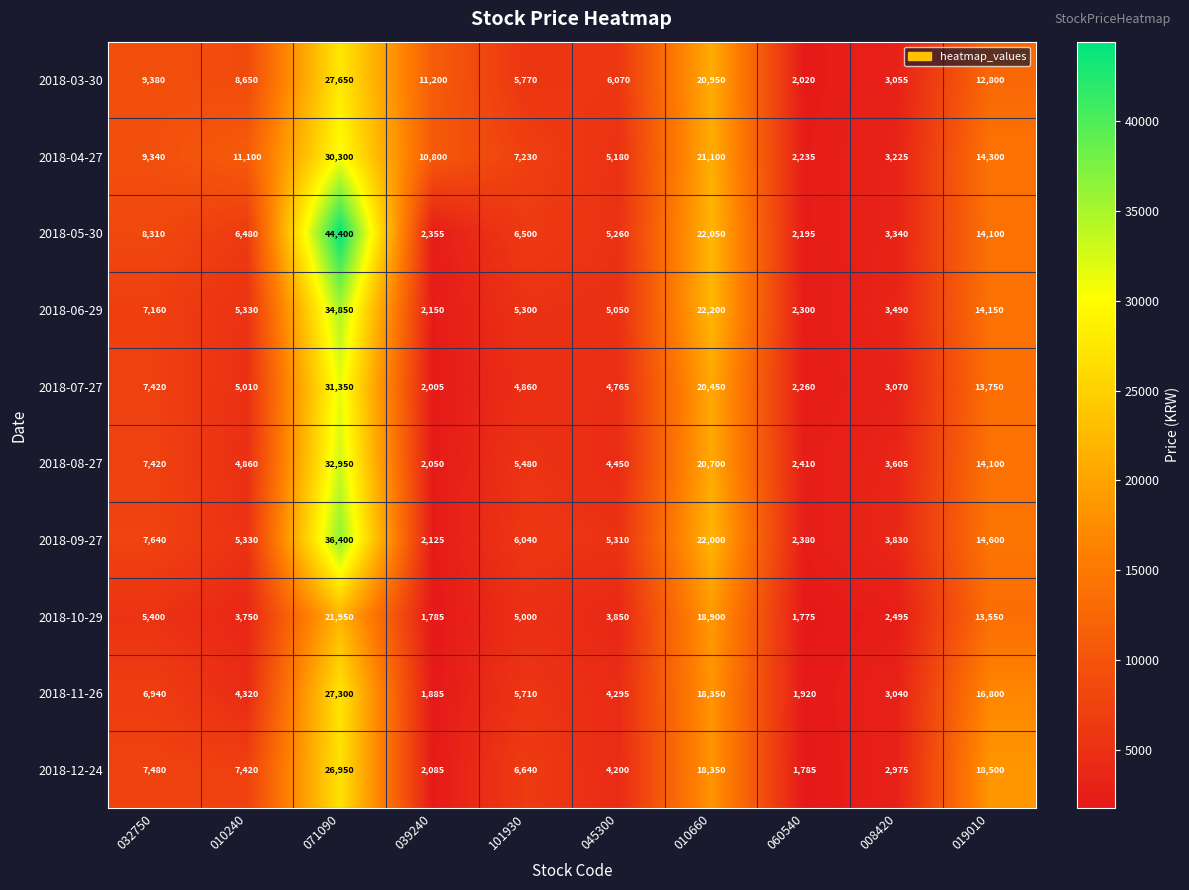

What is the difference between the maximum and second lowest values in the 2018-11-26 series?

25380